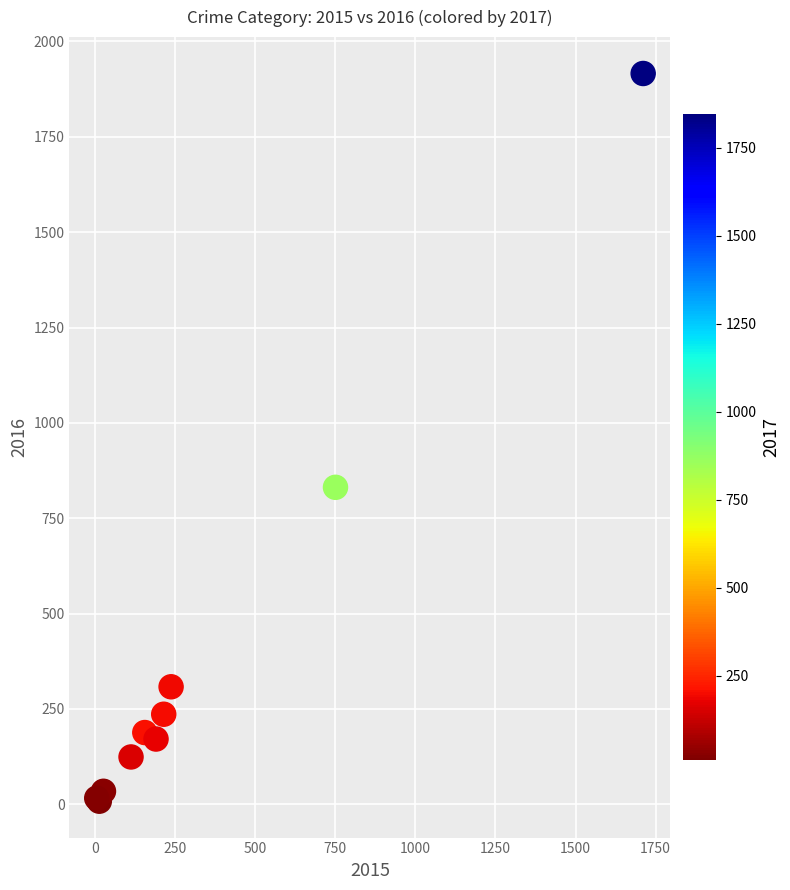

What Y value in the scatter plot is closest to 962?

831